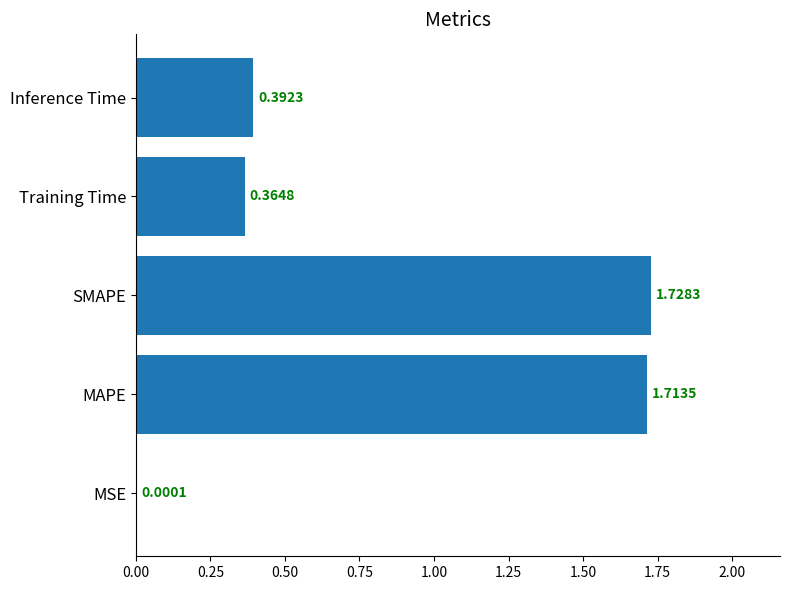

What is the sum of all values?

4.2